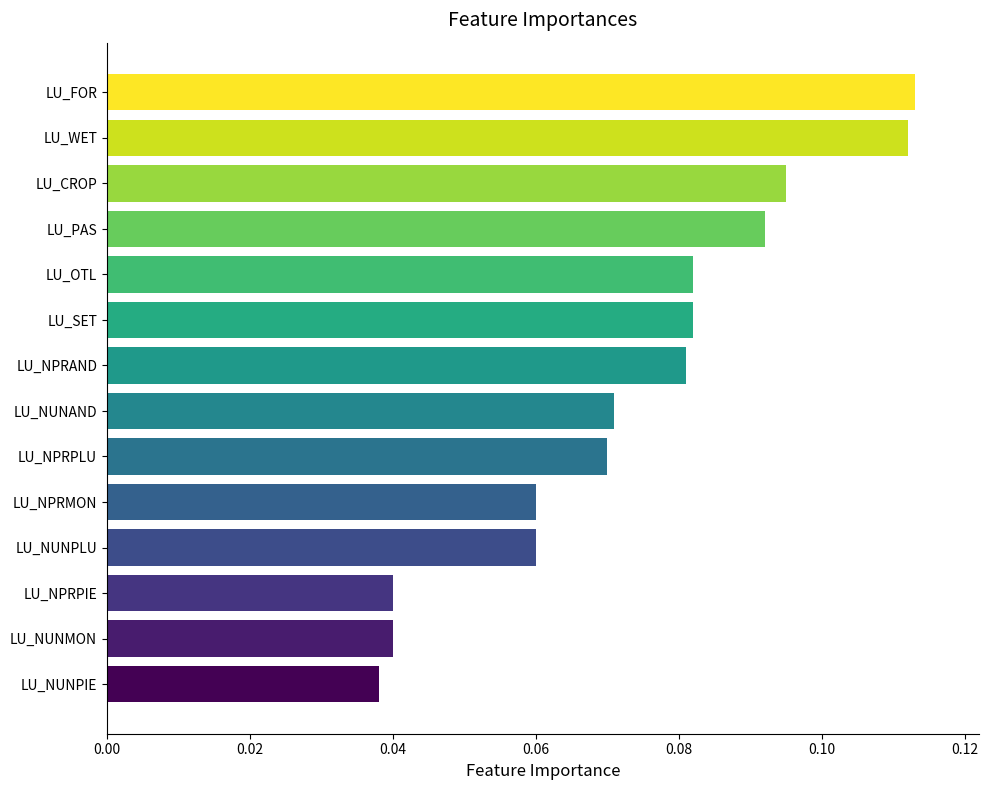

Which has a higher value, LU_SET or LU_NPRPIE?

LU_SET